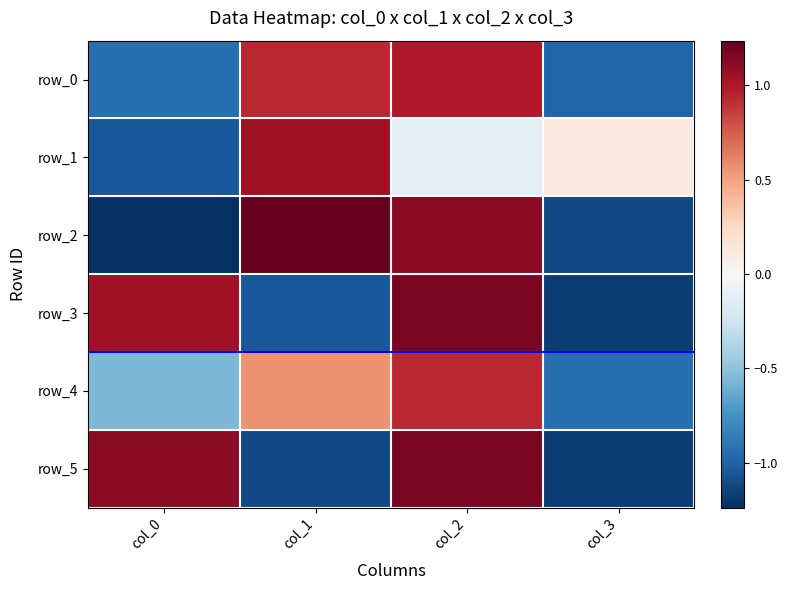

Which category has the highest value across all series?

col_1